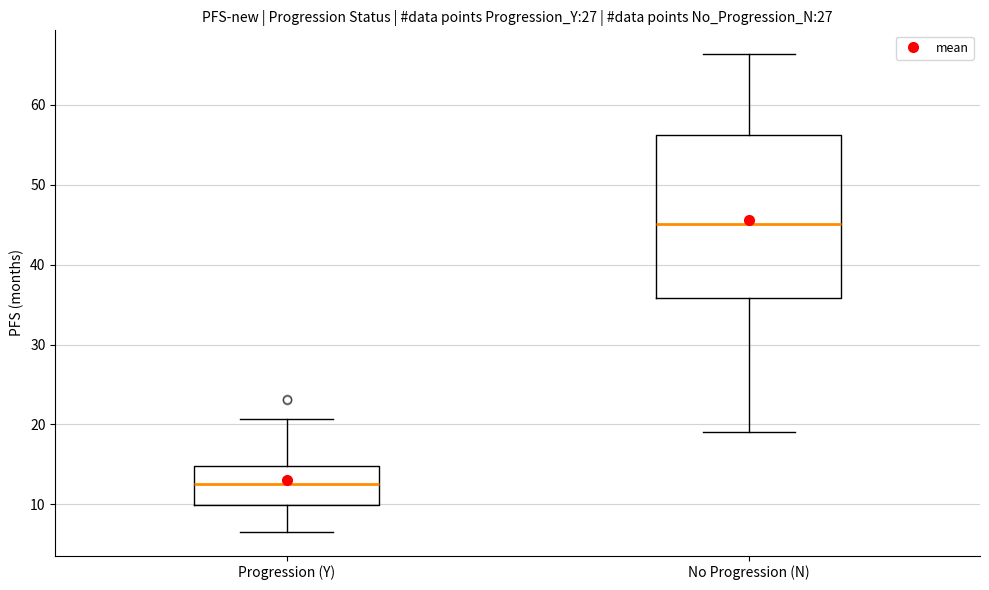

Reading left to right, transcribe this box plot: for each box, give where its median line is, the range the box spans, and where its two whiskers end, as read against the y-axis. The values are not printed on the chart, so give them approximately, as read against the axis.

Progression (Y): median 13, box 10 to 15, whiskers 7 to 21
No Progression (N): median 45, box 36 to 56, whiskers 19 to 66